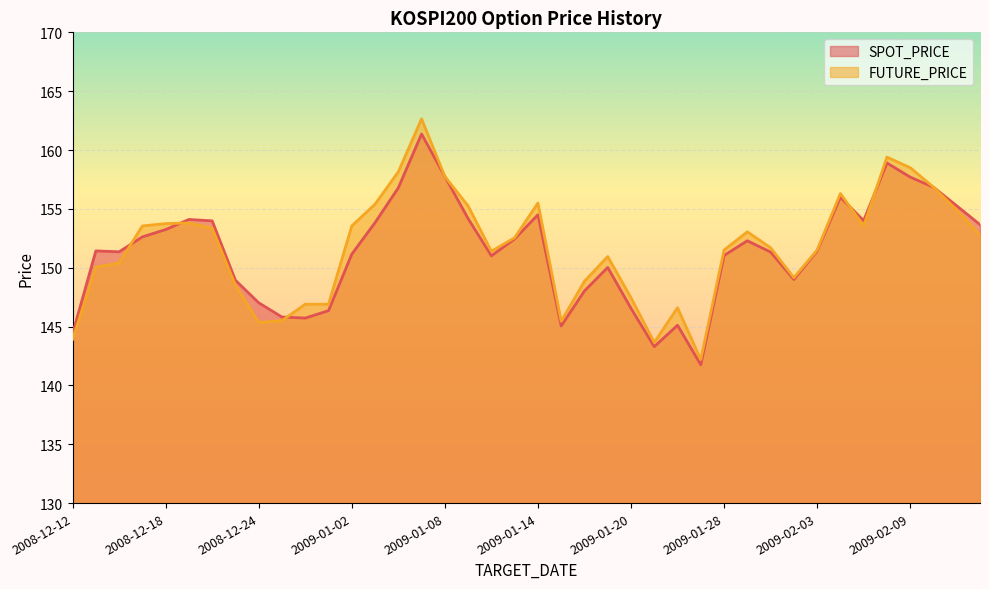

What are all the series names shown in the legend?

SPOT_PRICE, FUTURE_PRICE